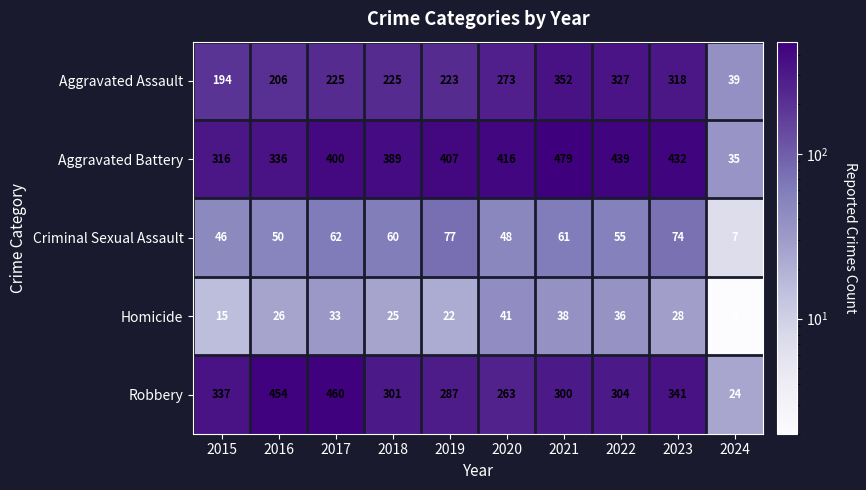

What is the difference between the highest and lowest values at 2017?

427